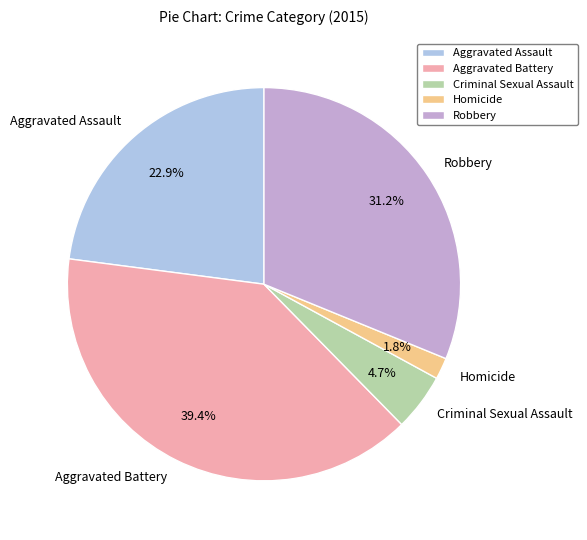

What percentage is NOT represented by Aggravated Assault?

77.1%